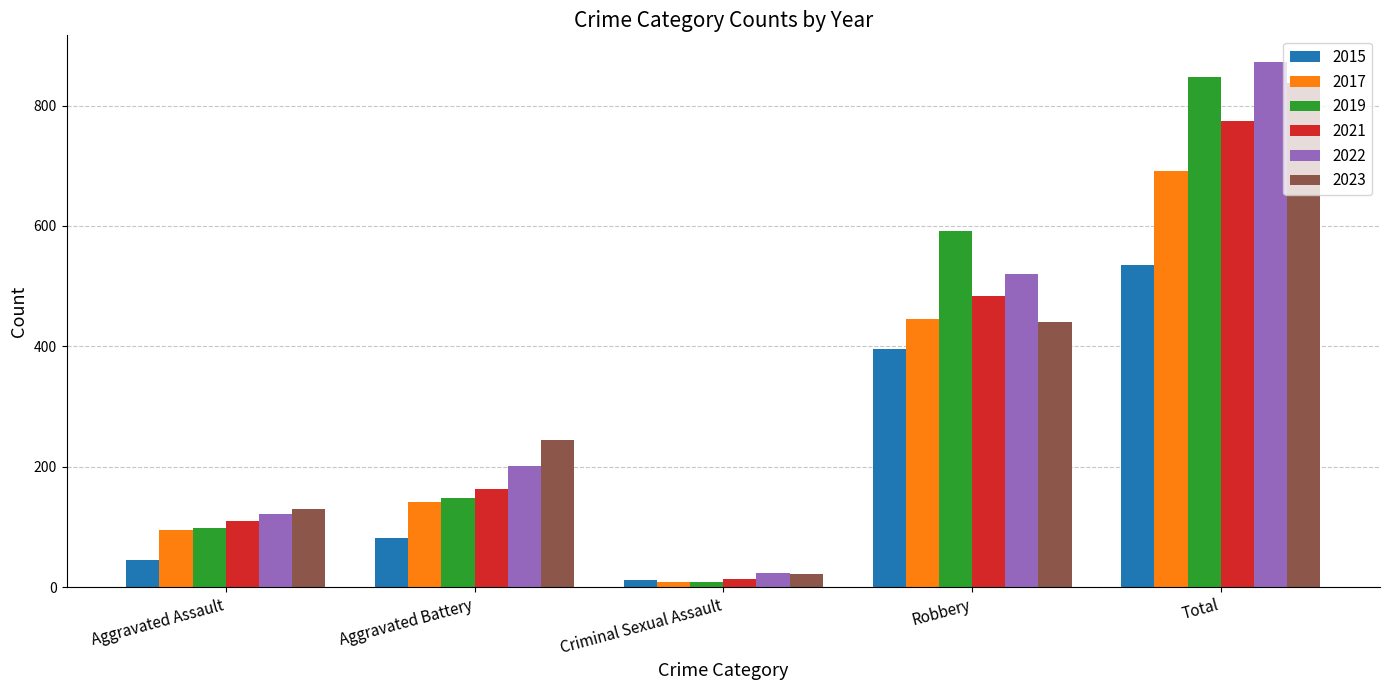

The value of 2021 at Robbery is 790. True or false?

False